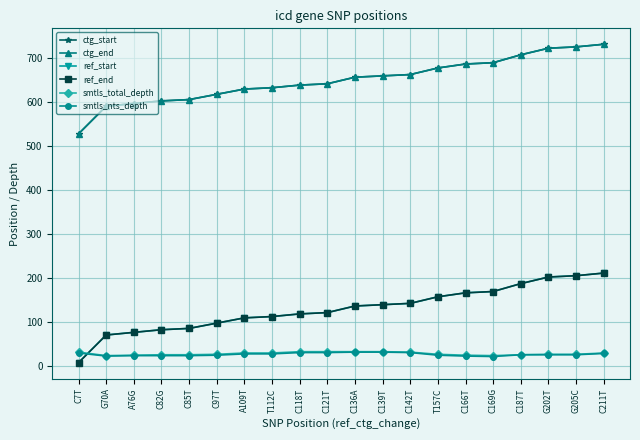

Is this an area chart (filled region under the line)?

No